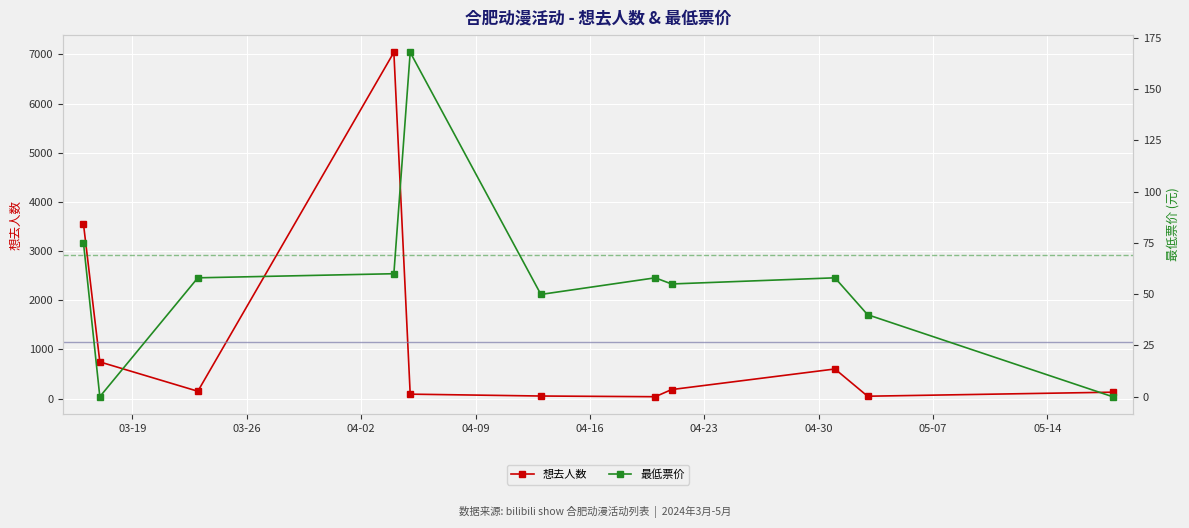

Does the chart display data point markers on the line(s)?

Yes